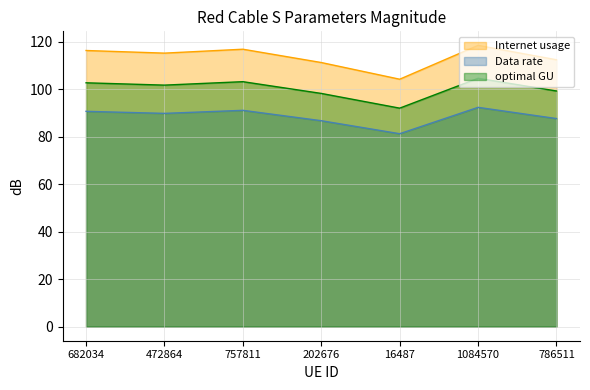

What are all the series names shown in the legend?

Internet usage, Data rate, optimal GU